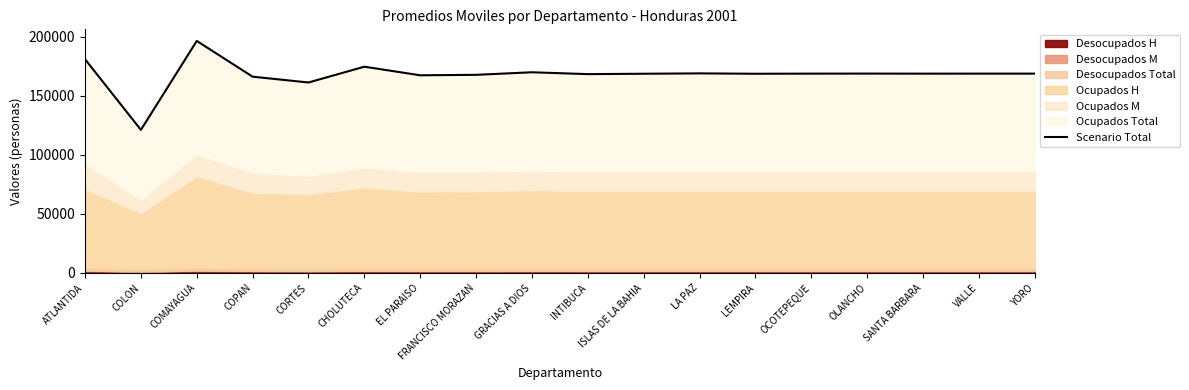

The chart shows a value of 167832 at FRANCISCO MORAZAN. True or false?

True